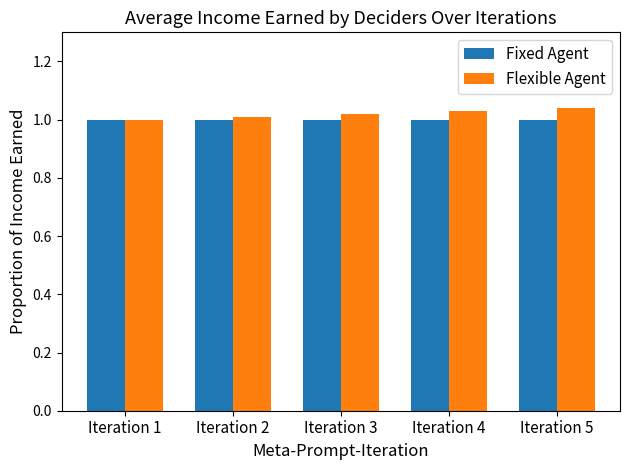

What is the total value across all series at Iteration 5?

2.0